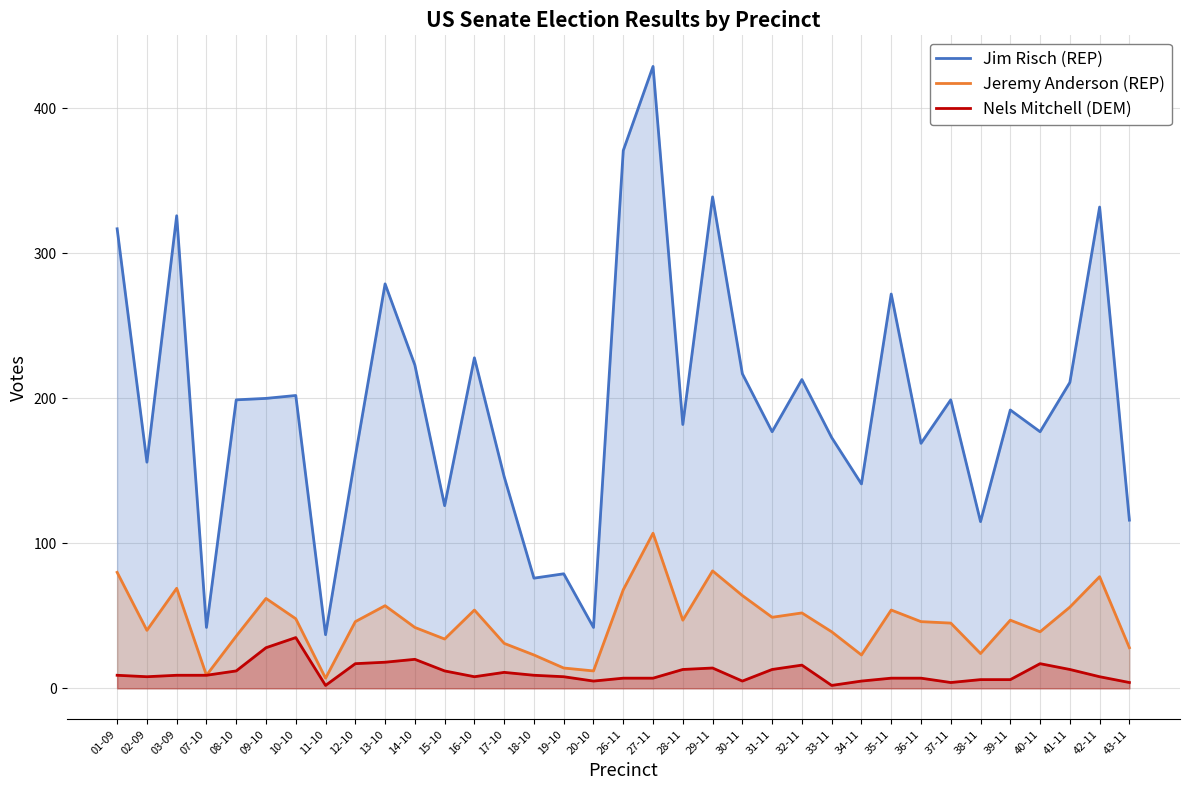

Rank the series by their average value, from lowest to highest.

Nels Mitchell (DEM), Jeremy Anderson (REP), Jim Risch (REP)